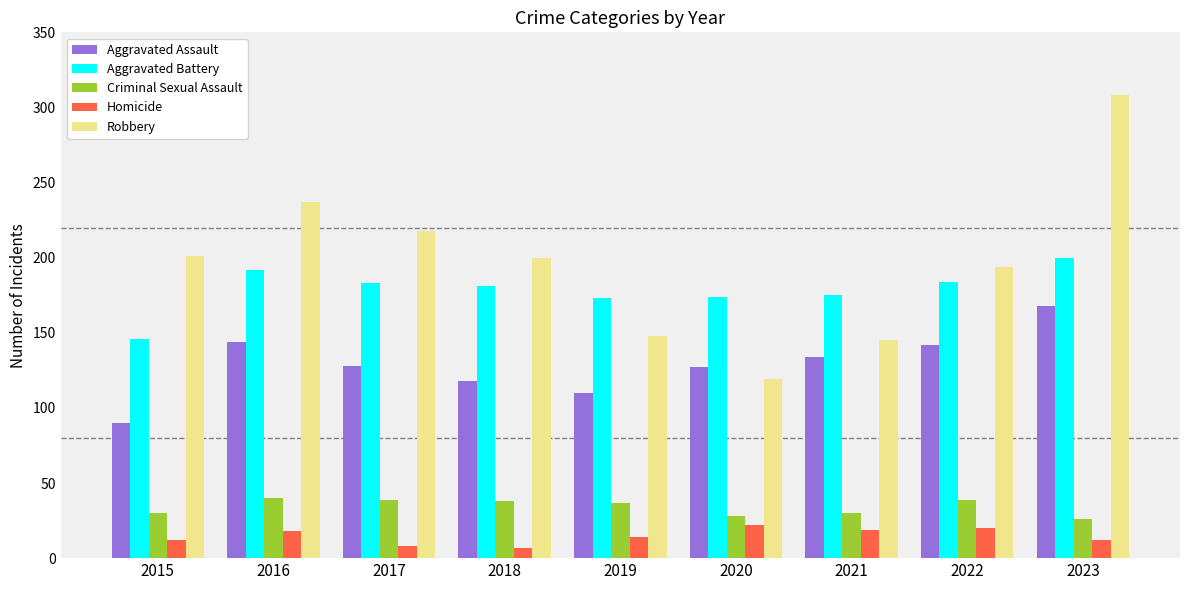

At which category is the sum across all series the highest?

2023